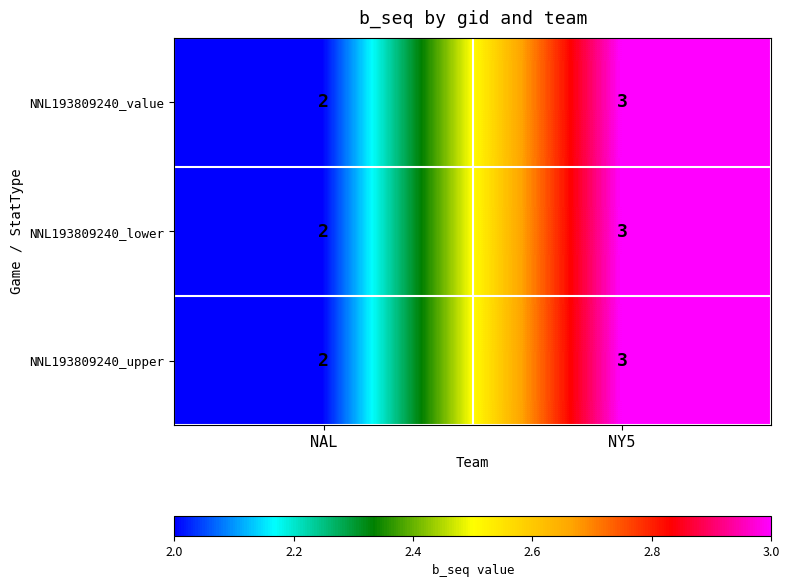

True or false: NNL193809240_lower has a value of 1 at NAL.

False